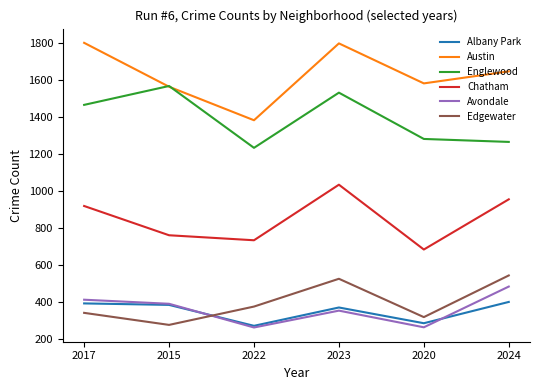

Is the value of Albany Park at 2017 greater than the value of Edgewater at 2017?

Yes